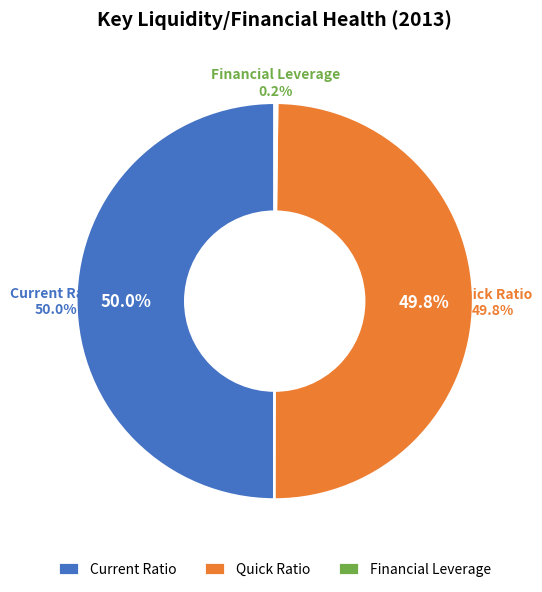

To the nearest percent, what percentage of the pie is Current Ratio?

50%